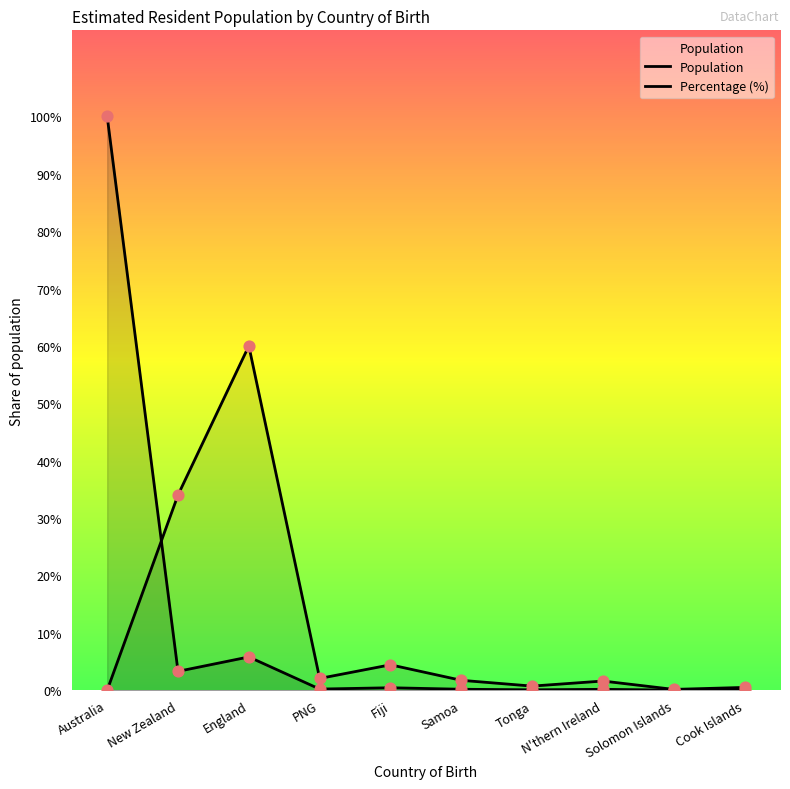

At how many categories does at least one series exceed 7207254?

2